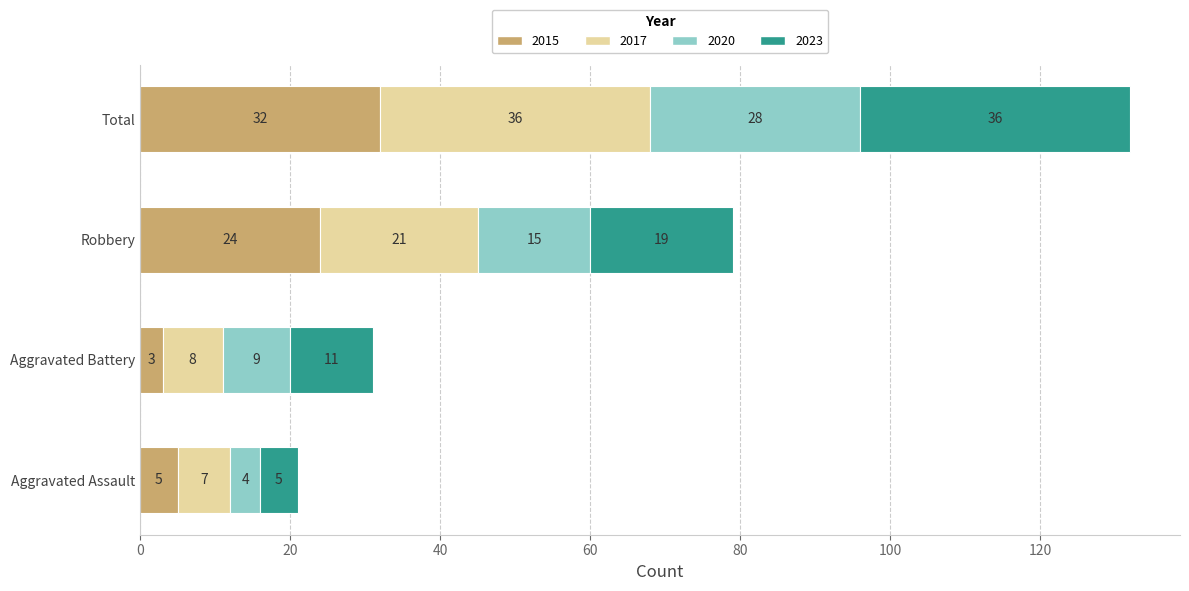

Is it true that 2015 equals 5 at Aggravated Assault?

True